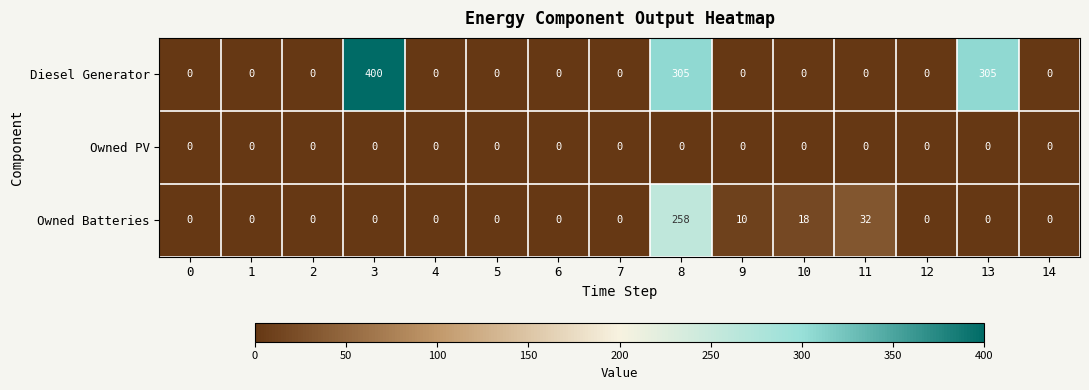

Which series has the widest spread of values?

Diesel Generator